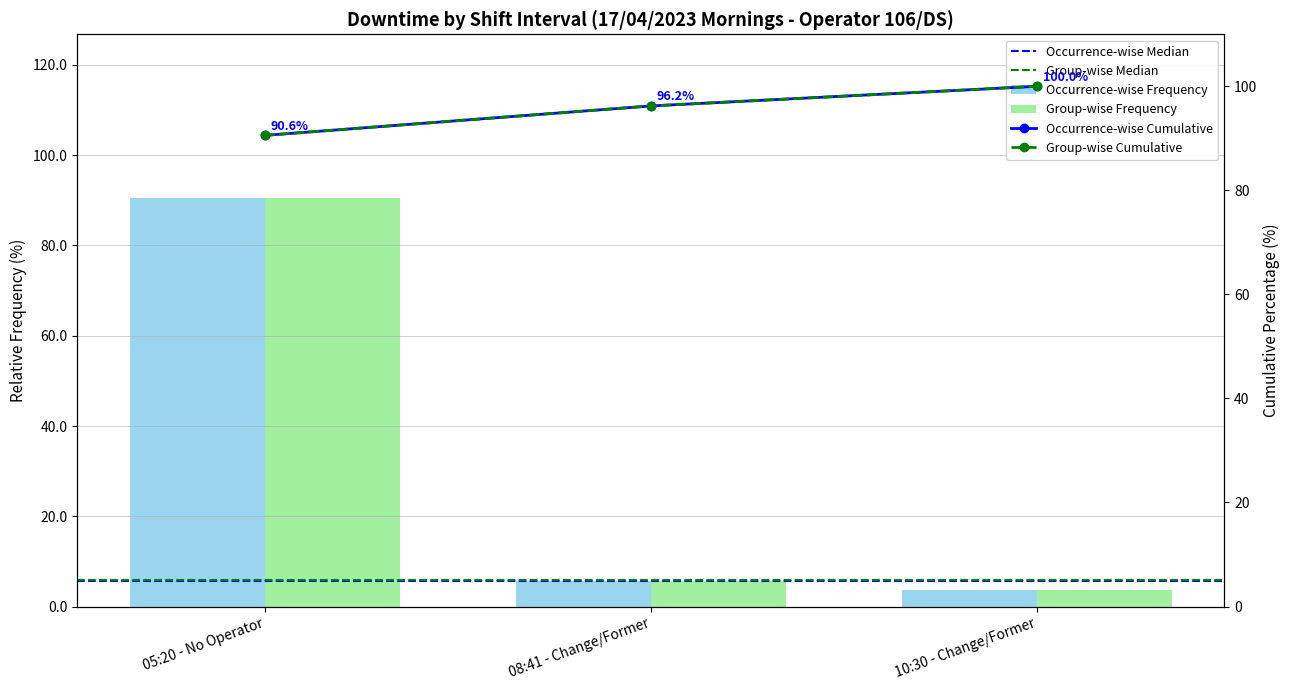

What is the approximate value at 08:41 - Change/Former?

5.7